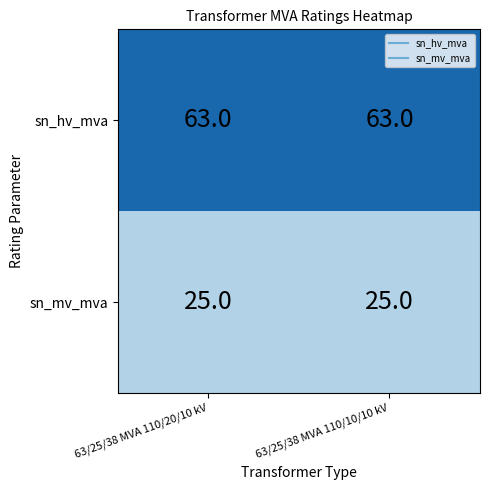

What is the spread (max minus min) of values at 63/25/38 MVA 110/20/10 kV?

38